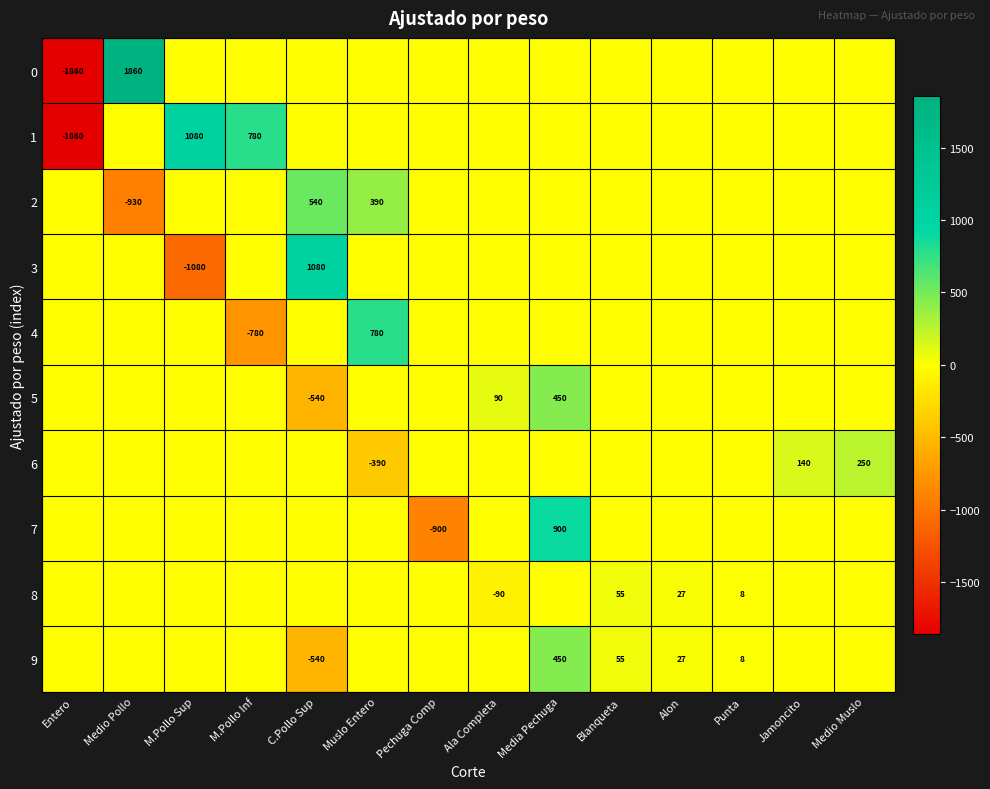

At how many categories does at least one series exceed 1688?

1